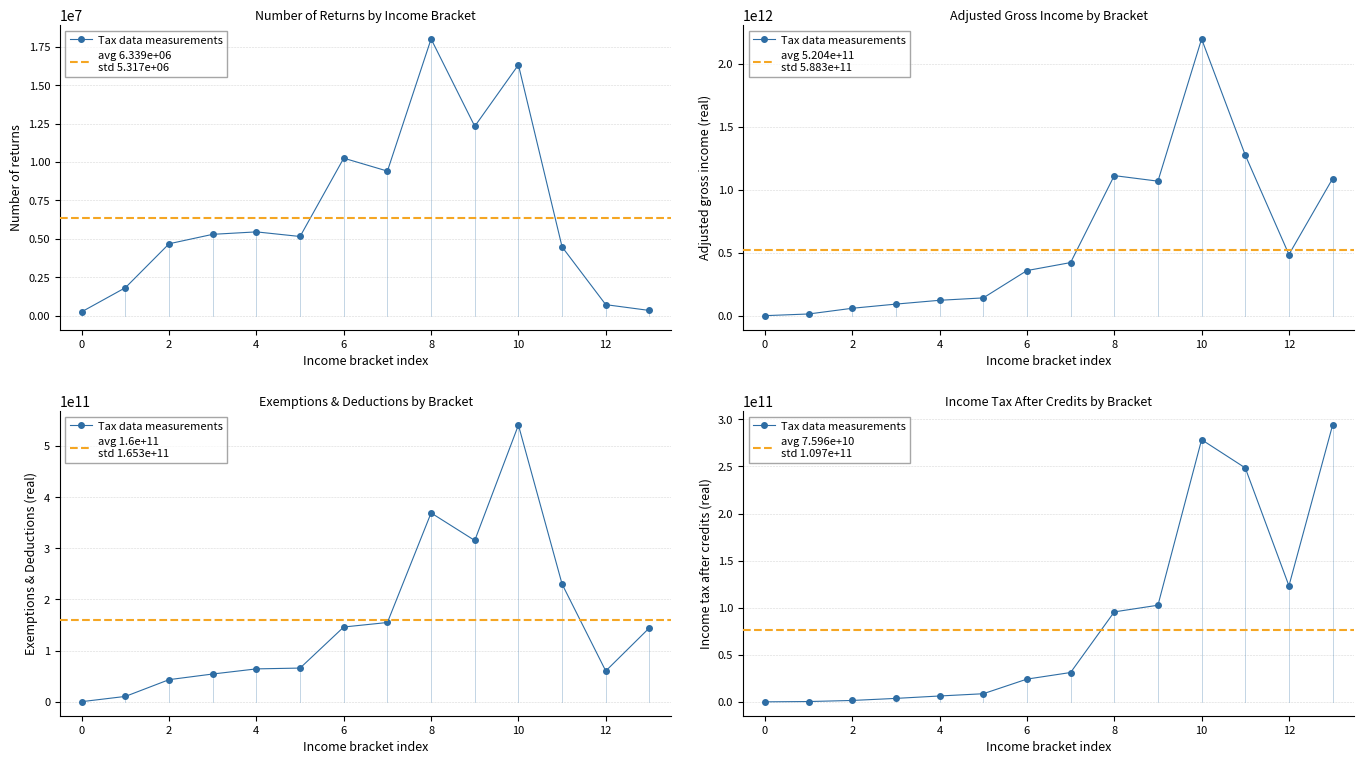

What is the average value of the Income tax after credits (real) series?

87026657643